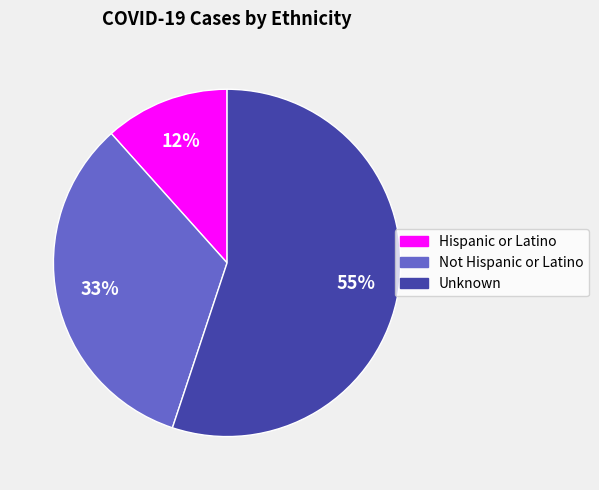

Between Not Hispanic or Latino and Hispanic or Latino, which is larger?

Not Hispanic or Latino